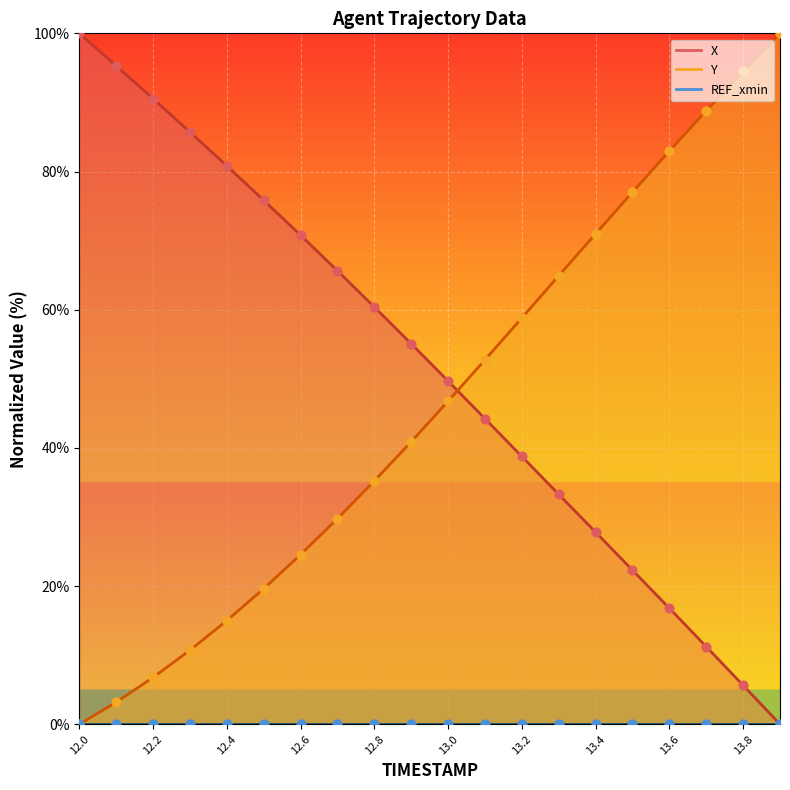

Which series has the widest spread of Y values?

X